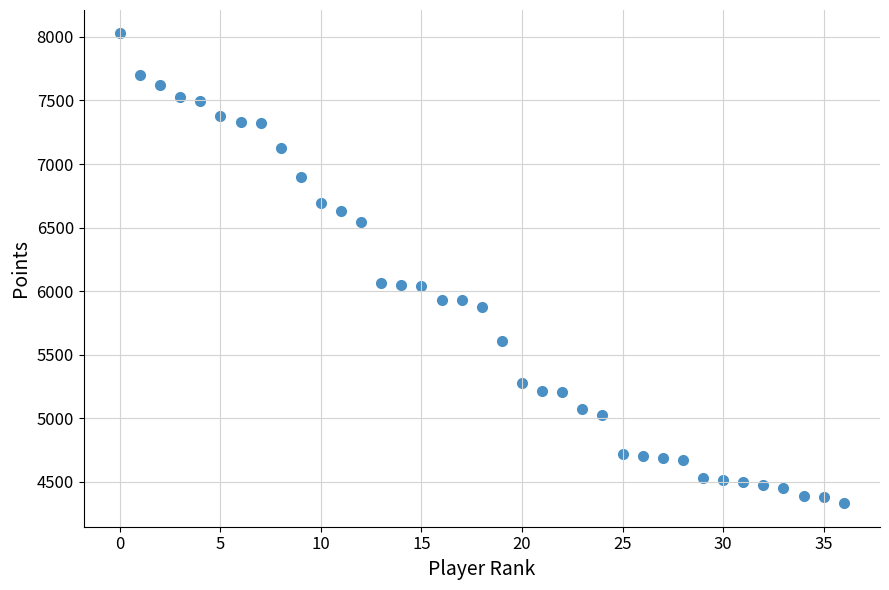

What is the range of Y values (max minus min)?

3695